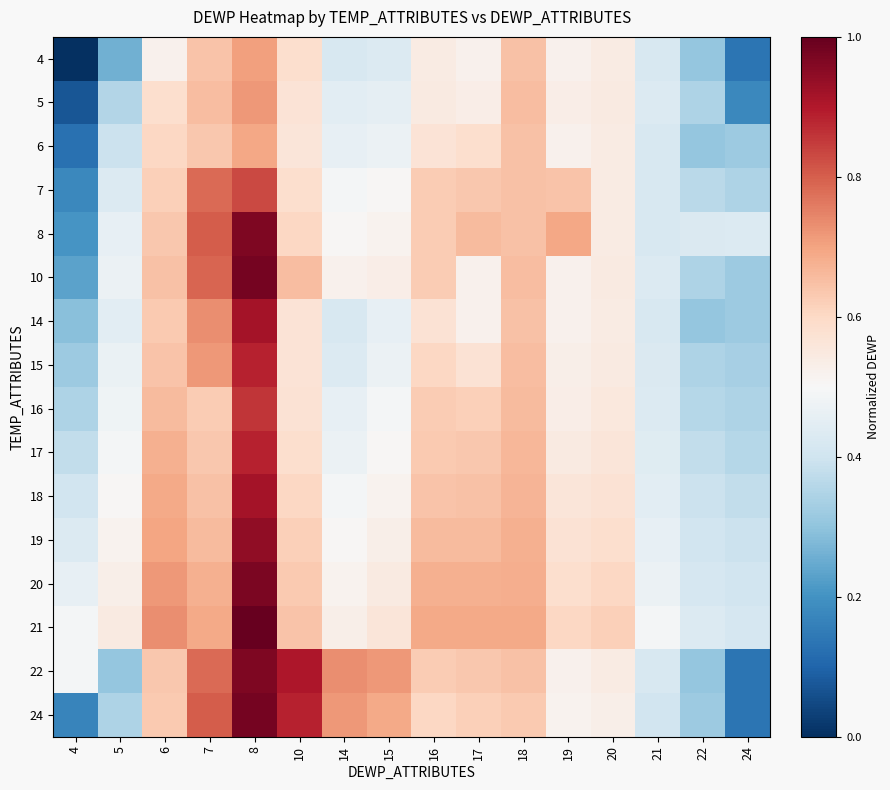

How many data points does each series have?

16